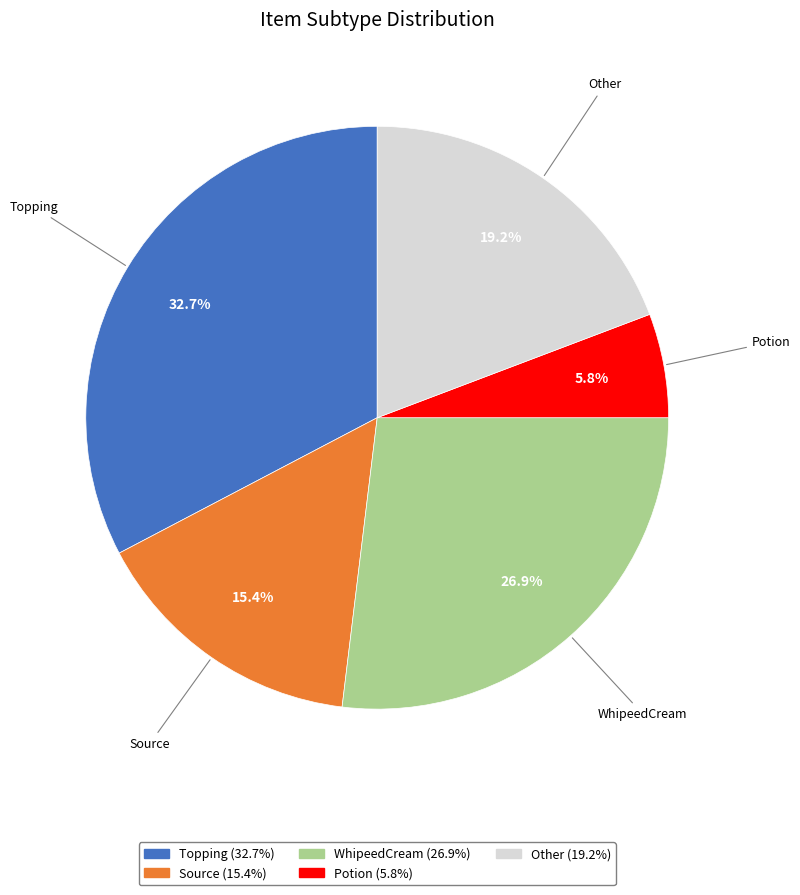

Does any single category account for the majority?

No